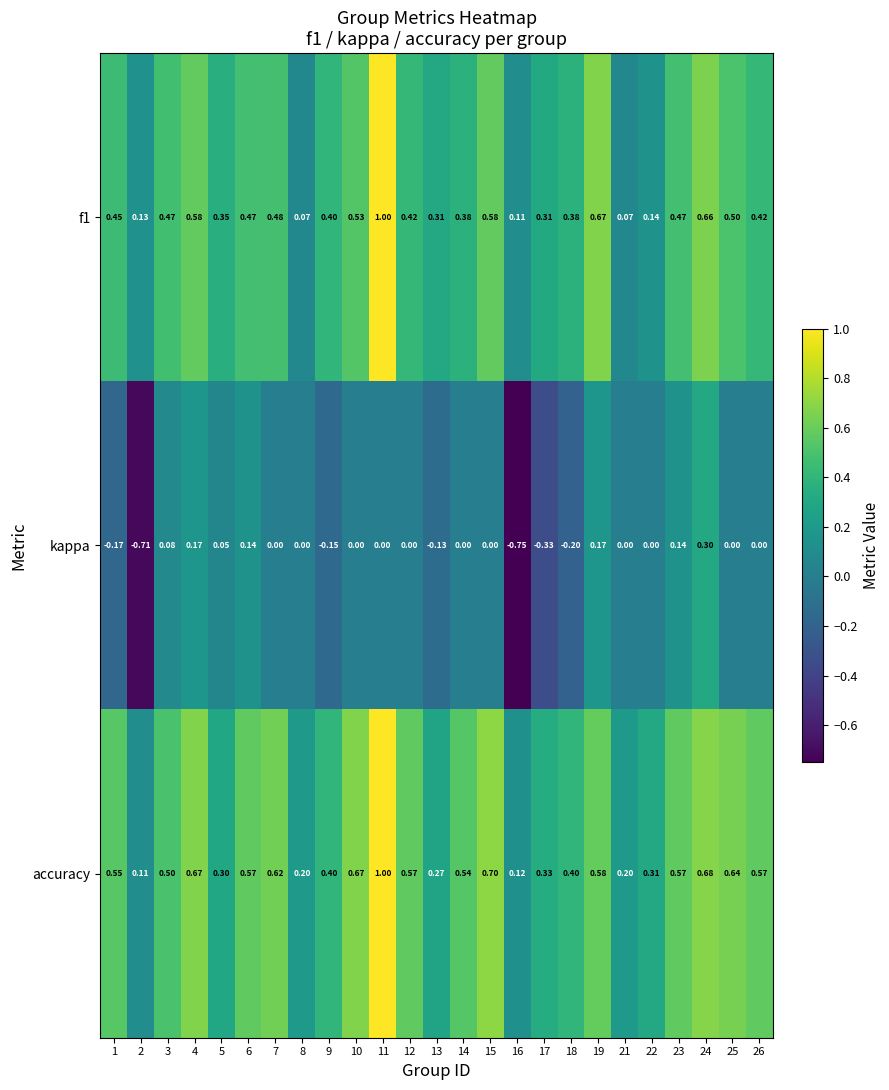

Which series has the largest total across all categories?

accuracy